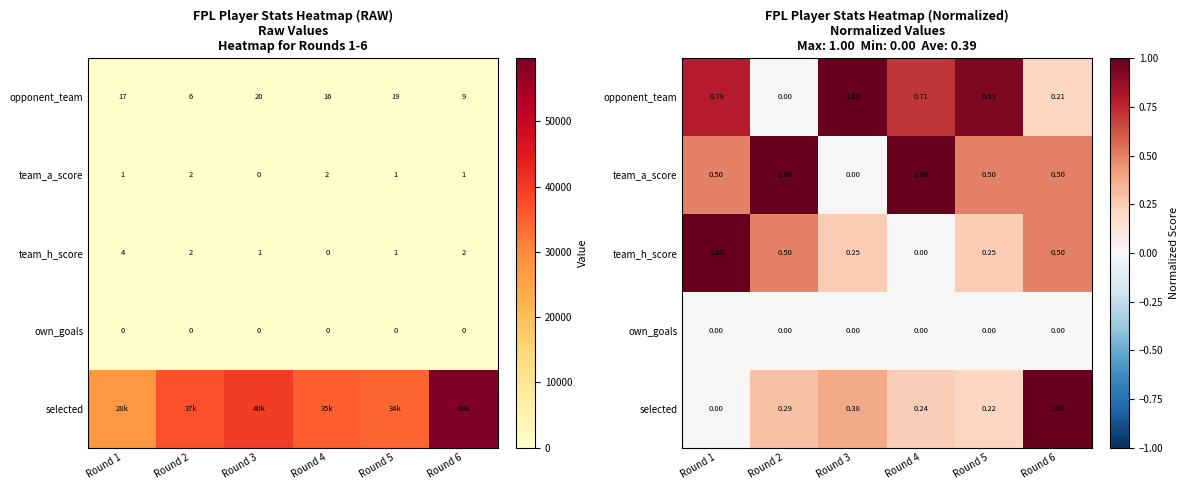

Where is own_goals nearest to the value 0?

Round 1